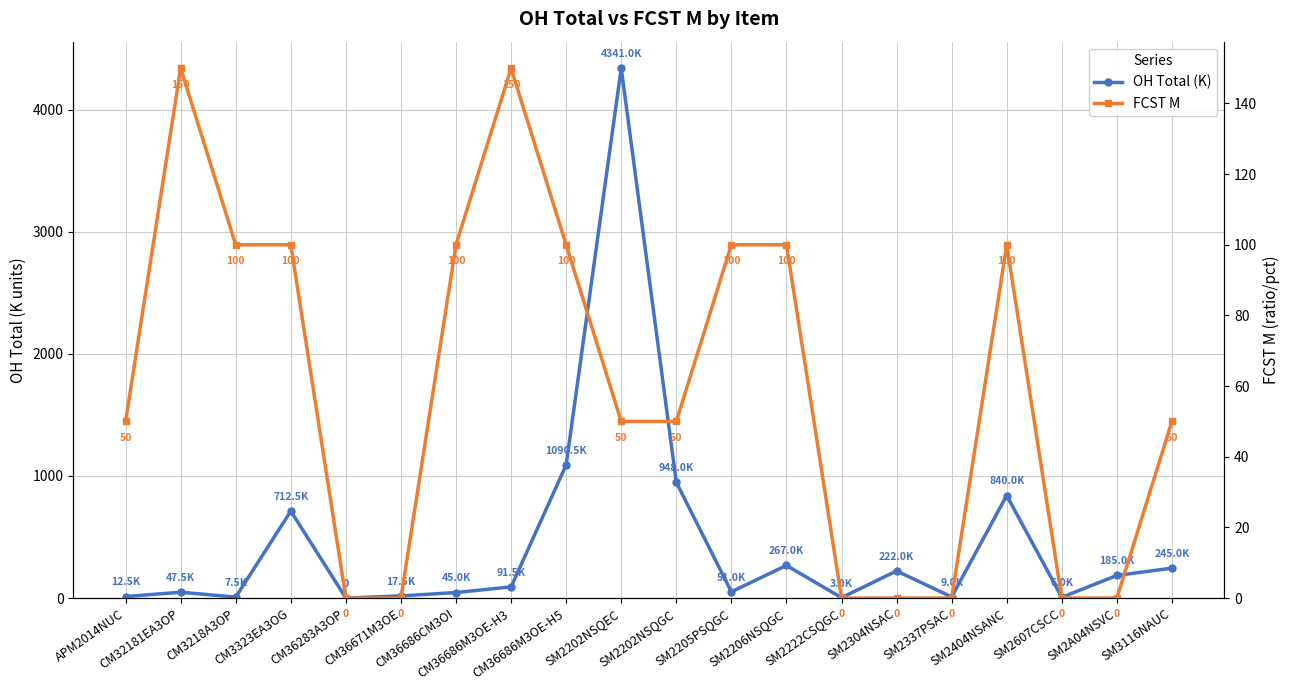

After their last crossing, which series has the higher values: FCST M or OH Total (K)?

OH Total (K)